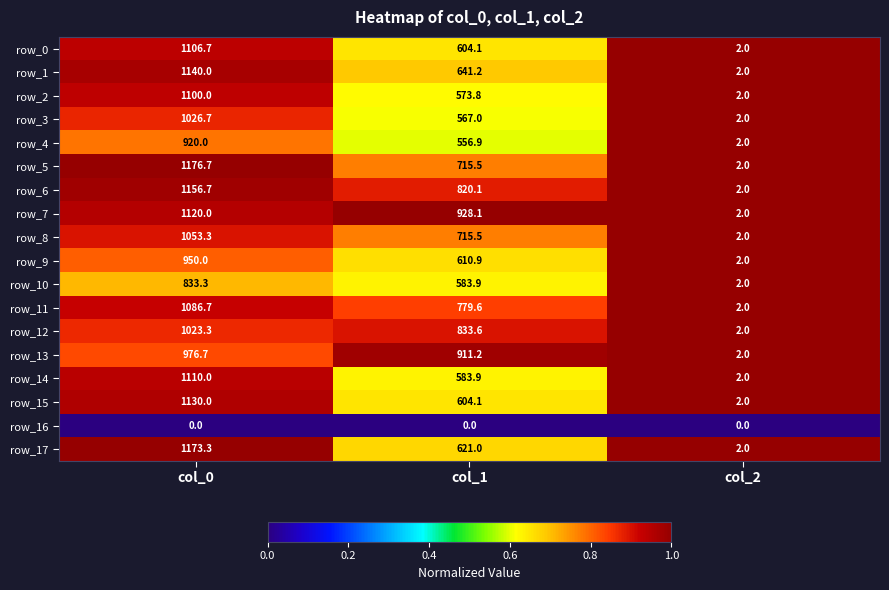

List the series in order of their peak value, lowest first.

row_16, row_10, row_4, row_9, row_13, row_12, row_3, row_8, row_11, row_2, row_0, row_14, row_7, row_15, row_1, row_6, row_17, row_5